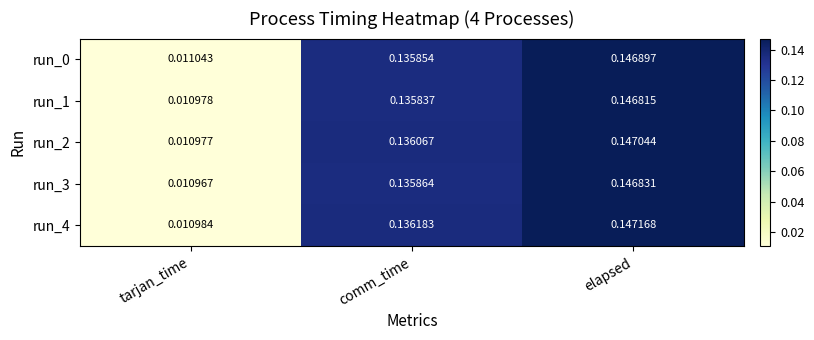

How many categories are shown in the chart?

3